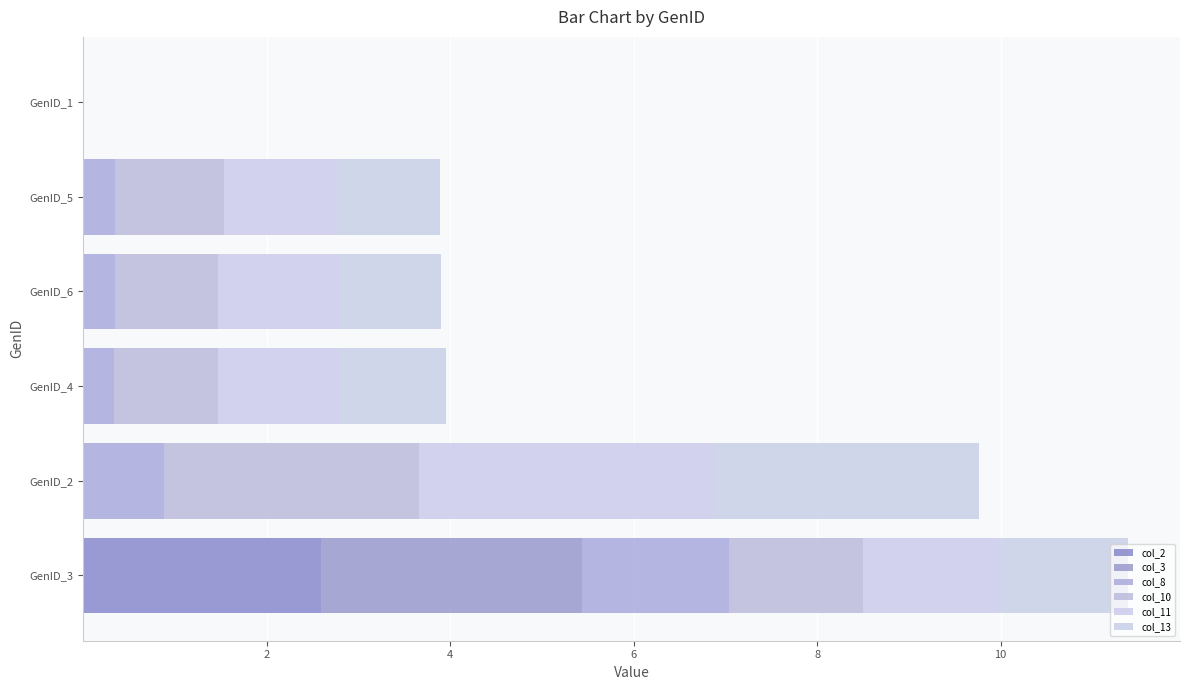

What are all the series names shown in the legend?

col_2, col_3, col_8, col_10, col_11, col_13